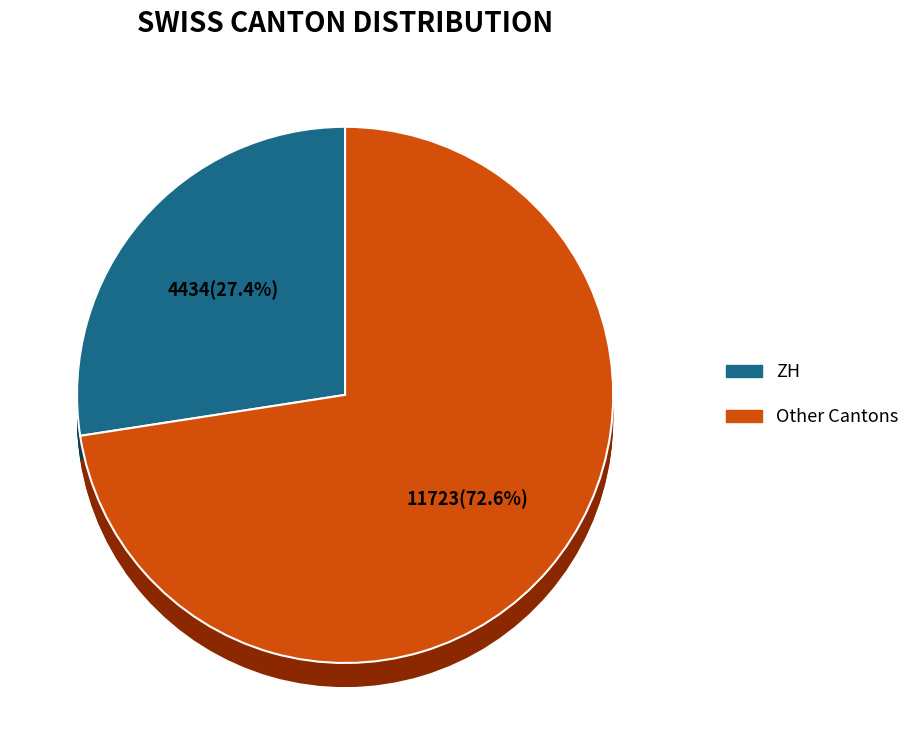

To the nearest percent, what percentage of the pie is ZH?

27%